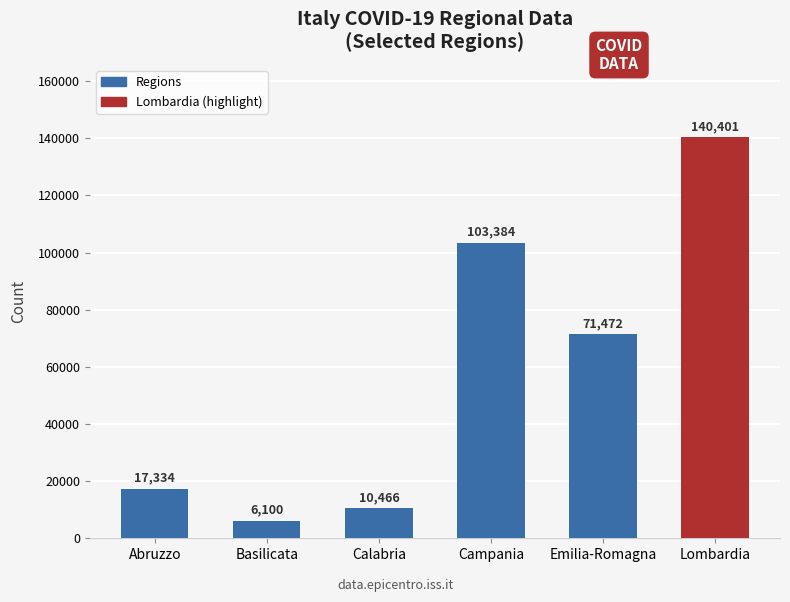

The chart shows a value of 73066 at Lombardia. True or false?

False